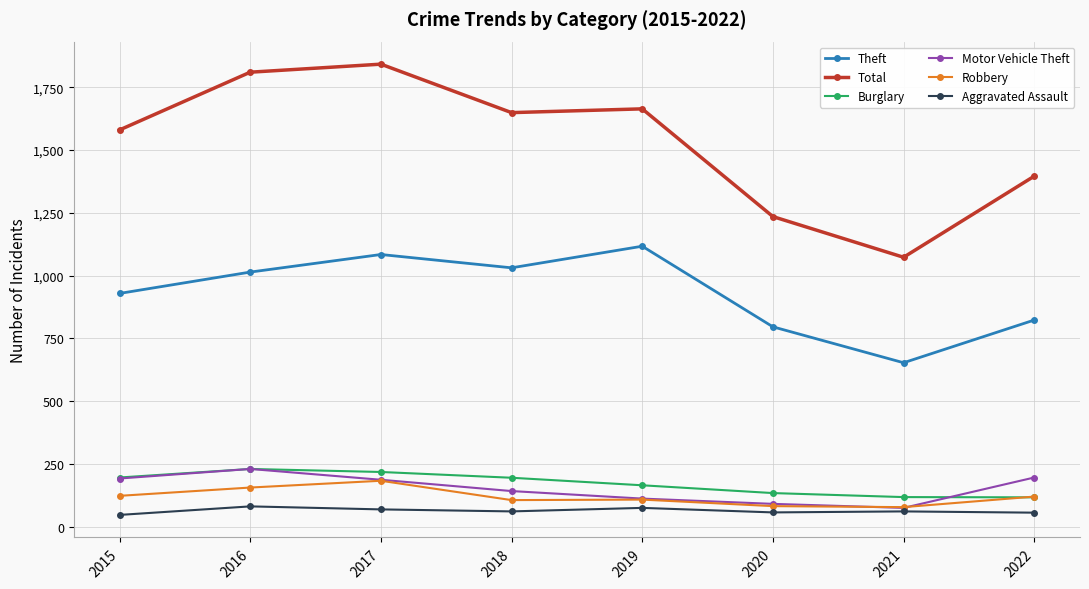

Is the value of Burglary at 2016 greater than the value of Robbery at 2015?

Yes